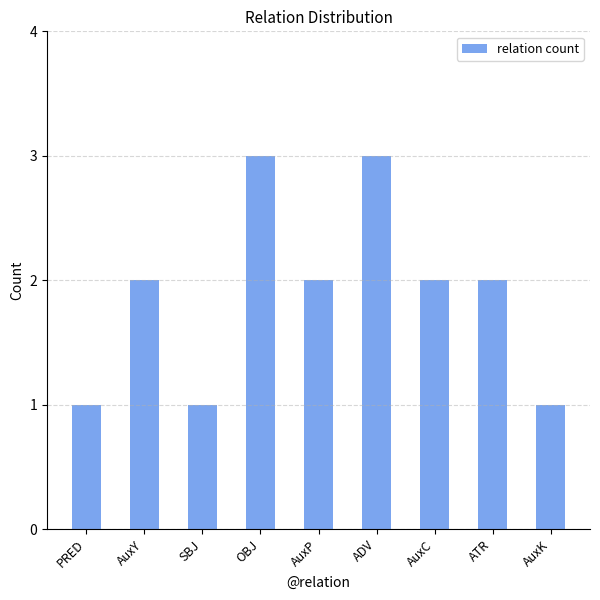

What is the maximum value shown in the chart?

3